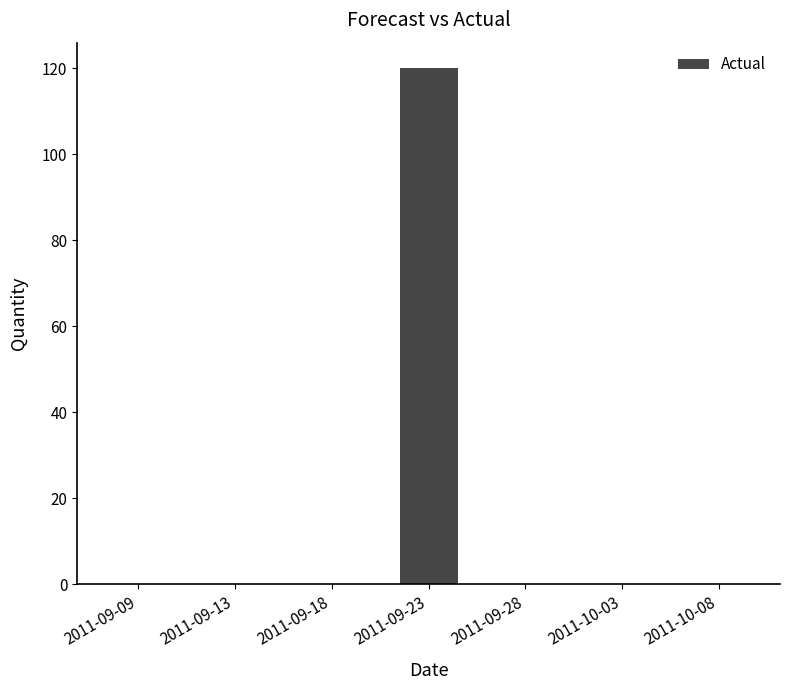

Reading left to right, list all the values displayed in this chart.

0	0	0	120	0	0	0